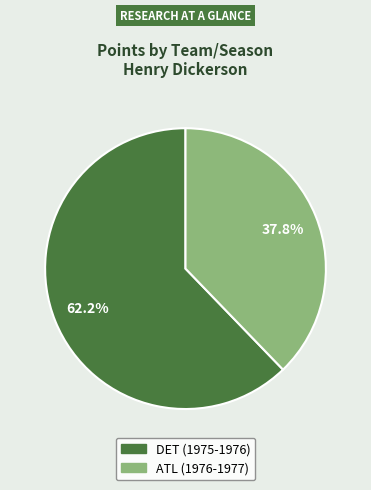

How many segments does this pie chart have?

2